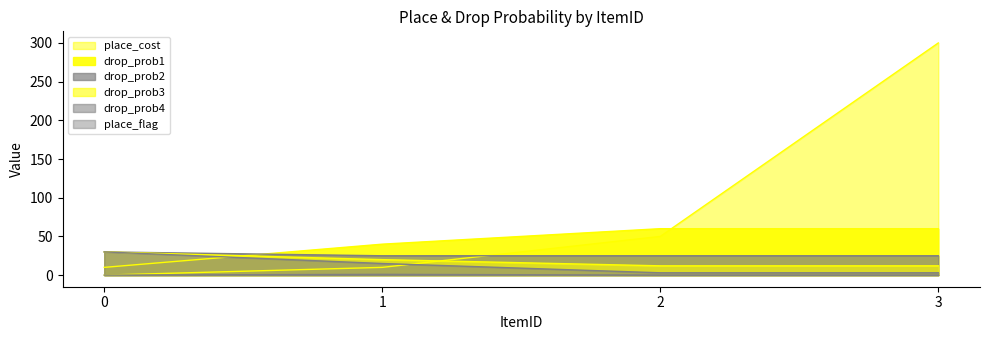

Reading left to right, list all the values displayed in this chart.

place_cost: 0=0	1=10	2=50	3=300
drop_prob1: 0=10	1=40	2=60	3=60
drop_prob2: 0=30	1=25	2=25	3=25
drop_prob3: 0=30	1=20	2=12	3=12
drop_prob4: 0=30	1=15	2=3	3=3
place_flag: 0=0	1=1	2=0	3=0